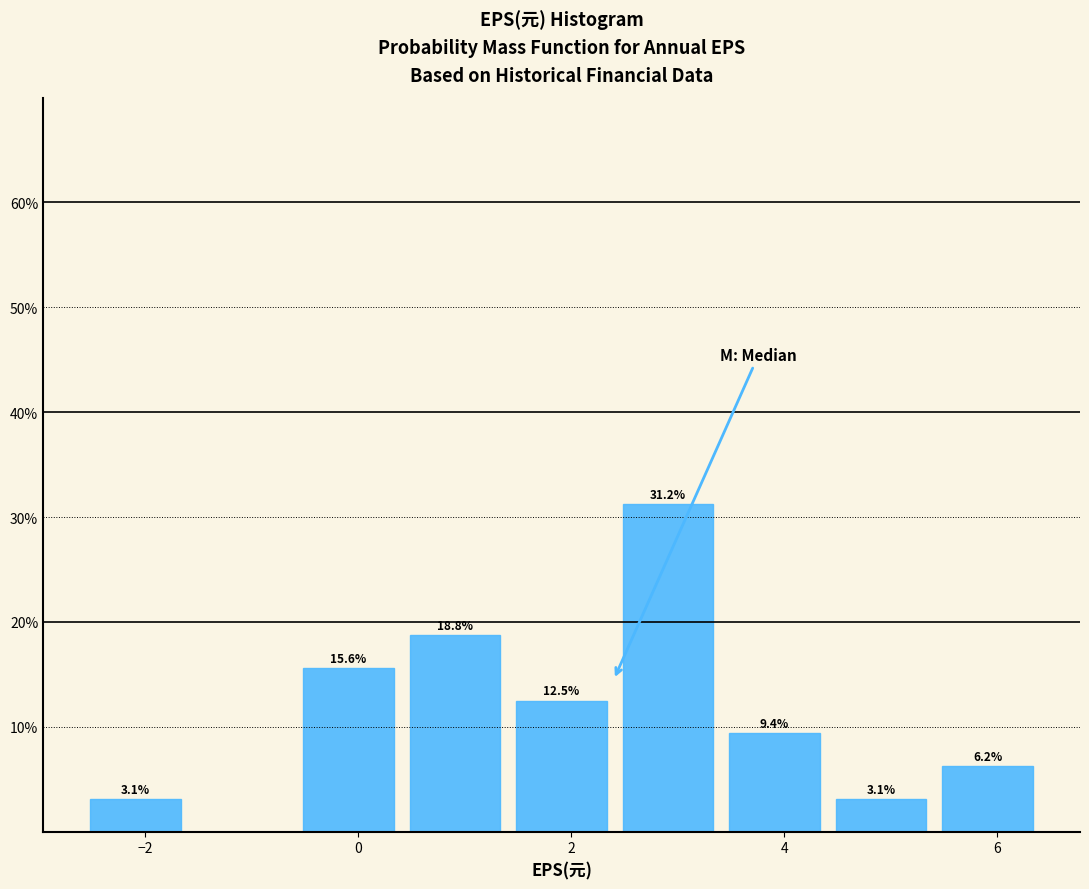

Over which range of the x-axis is the bar tallest?

2.4 to 3.4